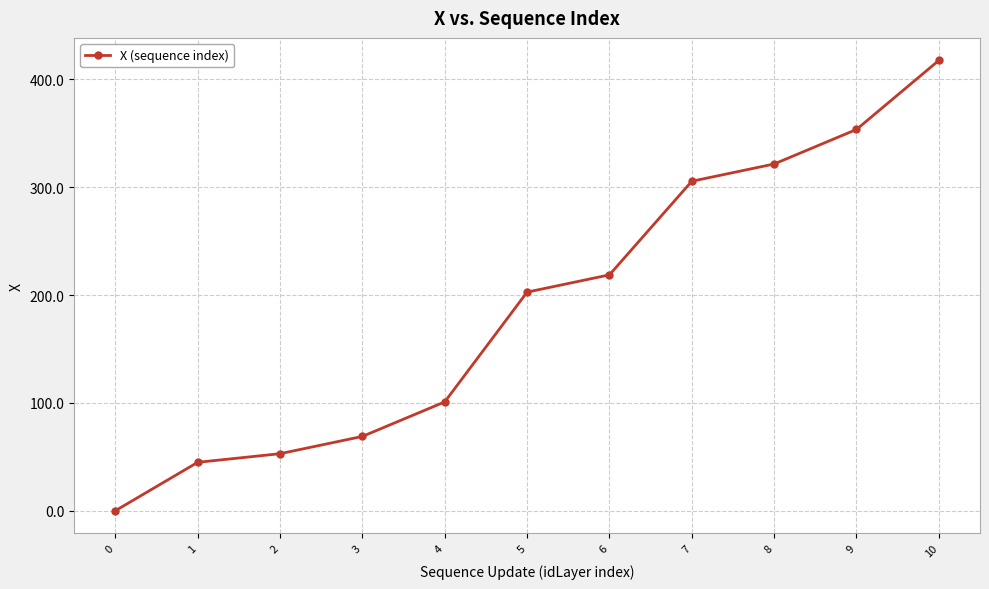

Which category has the highest value across all series?

10